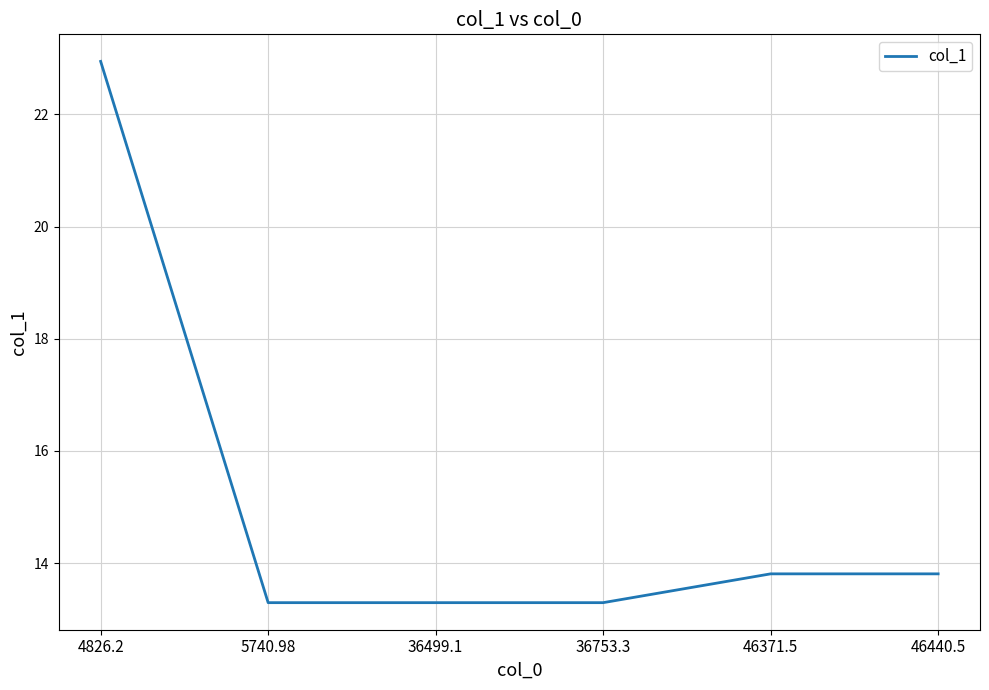

Reading left to right, transcribe all the data shown in this chart.

4826.2=22.9	5740.98=13.3	36499.1=13.3	36753.3=13.3	46371.5=13.8	46440.5=13.8